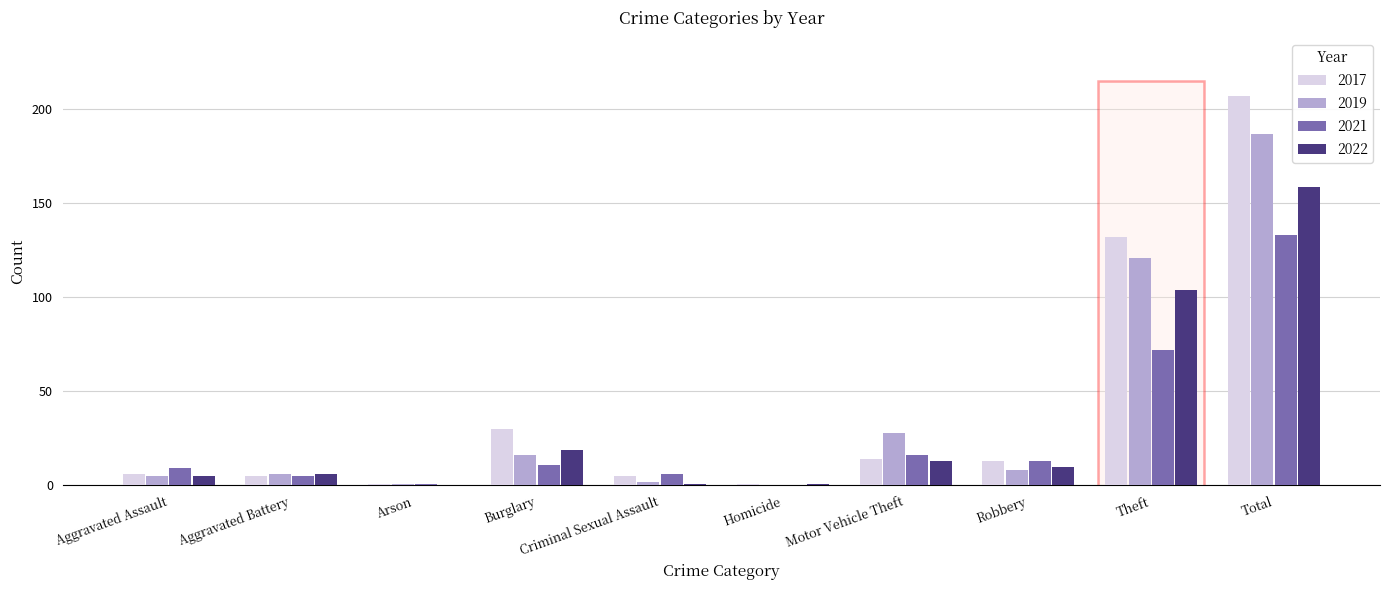

Which series has the widest spread of values?

2017